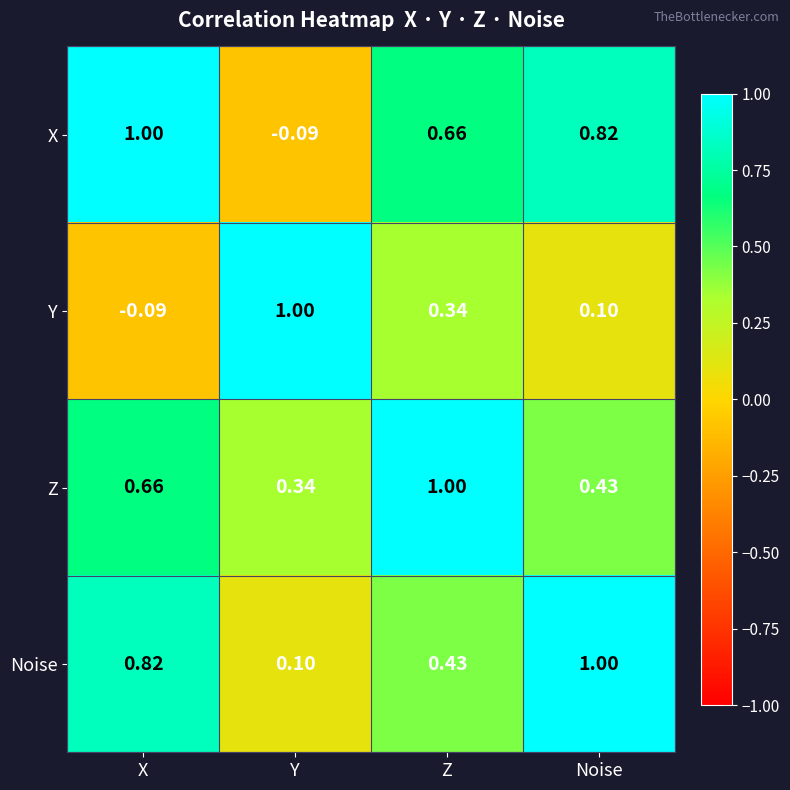

Which series changed the most between X and Noise?

Z